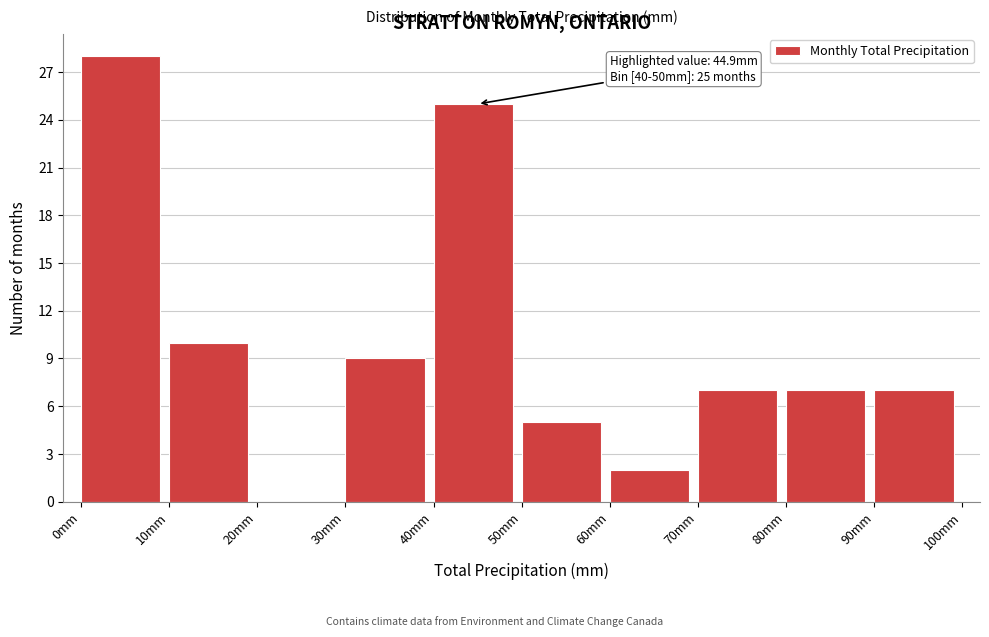

Over which range of the x-axis is the bar tallest?

0 to 10